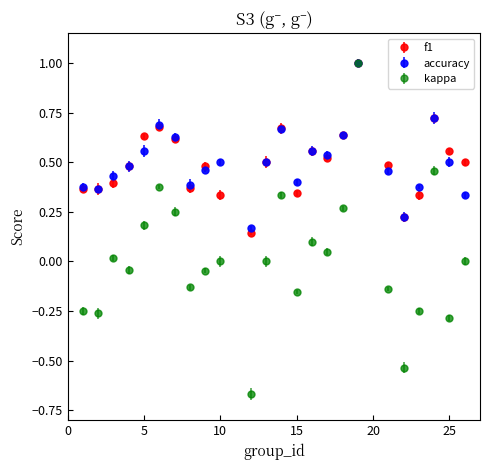

Which series has the largest range (max minus min)?

kappa